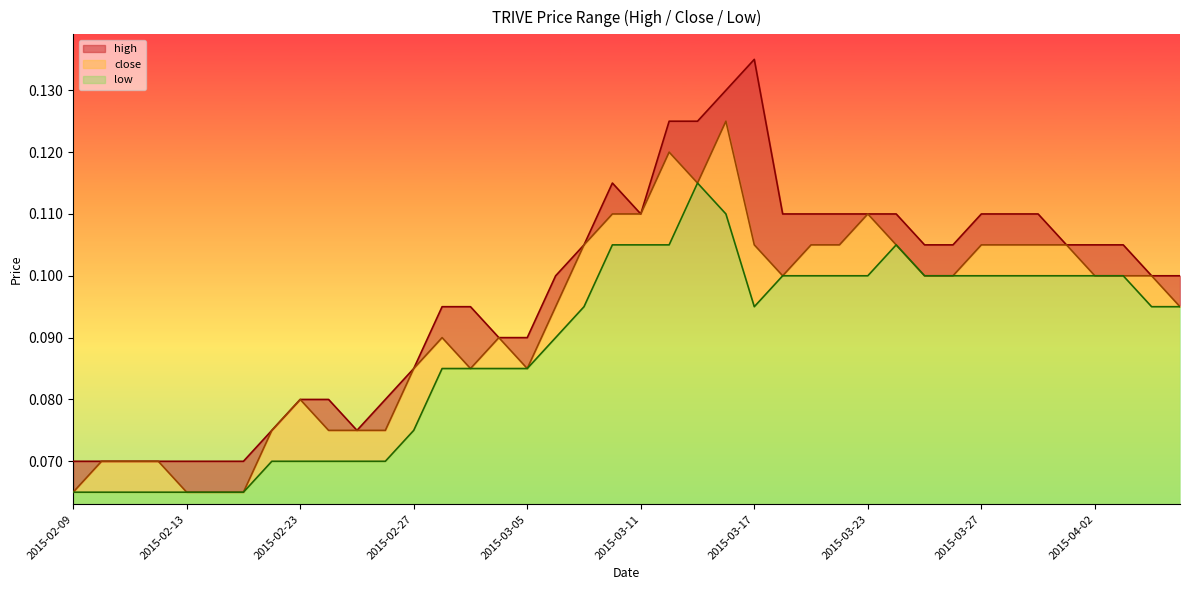

Reading right to left, list all the values displayed in this chart.

high: 2015-04-07=0.1	2015-04-06=0.1	2015-04-03=0.1	2015-04-02=0.1	2015-04-01=0.1	2015-03-31=0.1	2015-03-30=0.1	2015-03-27=0.1	2015-03-26=0.1	2015-03-25=0.1	2015-03-24=0.1	2015-03-23=0.1	2015-03-20=0.1	2015-03-19=0.1	2015-03-18=0.1	2015-03-17=0.1	2015-03-16=0.1	2015-03-13=0.1	2015-03-12=0.1	2015-03-11=0.1	2015-03-10=0.1	2015-03-09=0.1	2015-03-06=0.1	2015-03-05=0.1	2015-03-04=0.1	2015-03-03=0.1	2015-03-02=0.1	2015-02-27=0.1	2015-02-26=0.1	2015-02-25=0.1	2015-02-24=0.1	2015-02-23=0.1	2015-02-18=0.1	2015-02-17=0.1	2015-02-16=0.1	2015-02-13=0.1	2015-02-12=0.1	2015-02-11=0.1	2015-02-10=0.1	2015-02-09=0.1
close: 2015-04-07=0.1	2015-04-06=0.1	2015-04-03=0.1	2015-04-02=0.1	2015-04-01=0.1	2015-03-31=0.1	2015-03-30=0.1	2015-03-27=0.1	2015-03-26=0.1	2015-03-25=0.1	2015-03-24=0.1	2015-03-23=0.1	2015-03-20=0.1	2015-03-19=0.1	2015-03-18=0.1	2015-03-17=0.1	2015-03-16=0.1	2015-03-13=0.1	2015-03-12=0.1	2015-03-11=0.1	2015-03-10=0.1	2015-03-09=0.1	2015-03-06=0.1	2015-03-05=0.1	2015-03-04=0.1	2015-03-03=0.1	2015-03-02=0.1	2015-02-27=0.1	2015-02-26=0.1	2015-02-25=0.1	2015-02-24=0.1	2015-02-23=0.1	2015-02-18=0.1	2015-02-17=0.1	2015-02-16=0.1	2015-02-13=0.1	2015-02-12=0.1	2015-02-11=0.1	2015-02-10=0.1	2015-02-09=0.1
low: 2015-04-07=0.1	2015-04-06=0.1	2015-04-03=0.1	2015-04-02=0.1	2015-04-01=0.1	2015-03-31=0.1	2015-03-30=0.1	2015-03-27=0.1	2015-03-26=0.1	2015-03-25=0.1	2015-03-24=0.1	2015-03-23=0.1	2015-03-20=0.1	2015-03-19=0.1	2015-03-18=0.1	2015-03-17=0.1	2015-03-16=0.1	2015-03-13=0.1	2015-03-12=0.1	2015-03-11=0.1	2015-03-10=0.1	2015-03-09=0.1	2015-03-06=0.1	2015-03-05=0.1	2015-03-04=0.1	2015-03-03=0.1	2015-03-02=0.1	2015-02-27=0.1	2015-02-26=0.1	2015-02-25=0.1	2015-02-24=0.1	2015-02-23=0.1	2015-02-18=0.1	2015-02-17=0.1	2015-02-16=0.1	2015-02-13=0.1	2015-02-12=0.1	2015-02-11=0.1	2015-02-10=0.1	2015-02-09=0.1